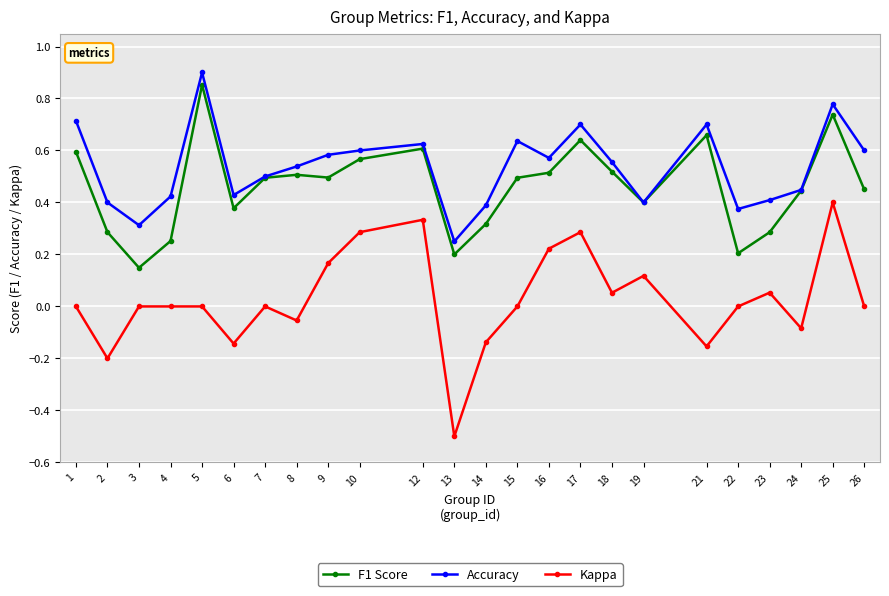

True or false: Kappa and Accuracy intersect in this chart.

False